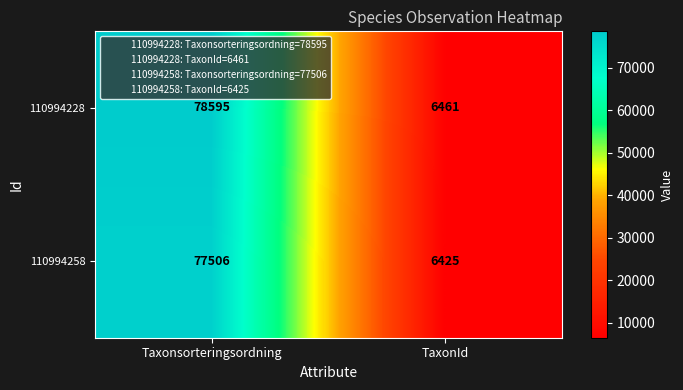

Which series has the largest total across all categories?

110994228